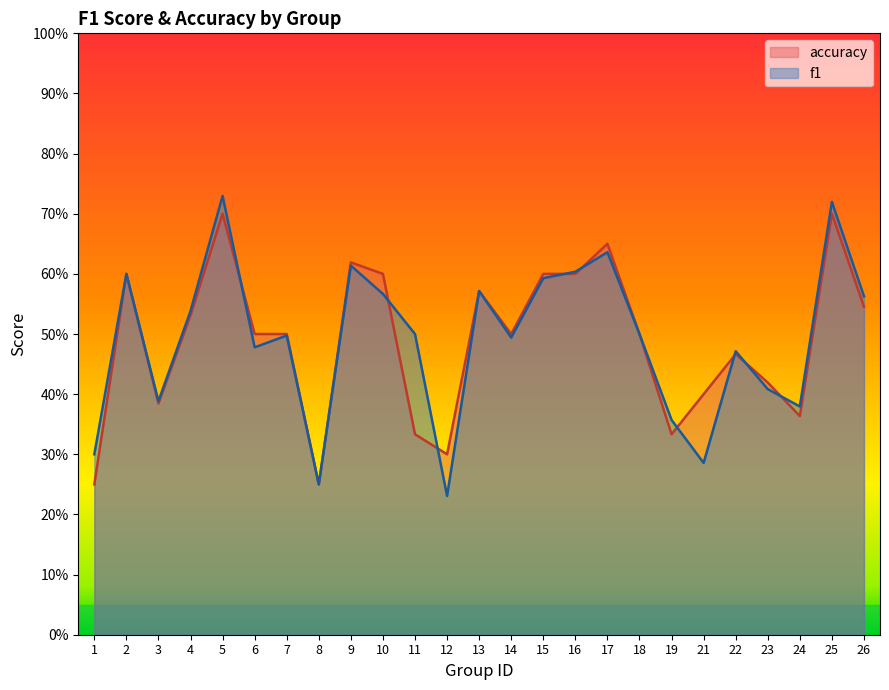

What is the value of the f1 point at the 18th from the left?

0.5